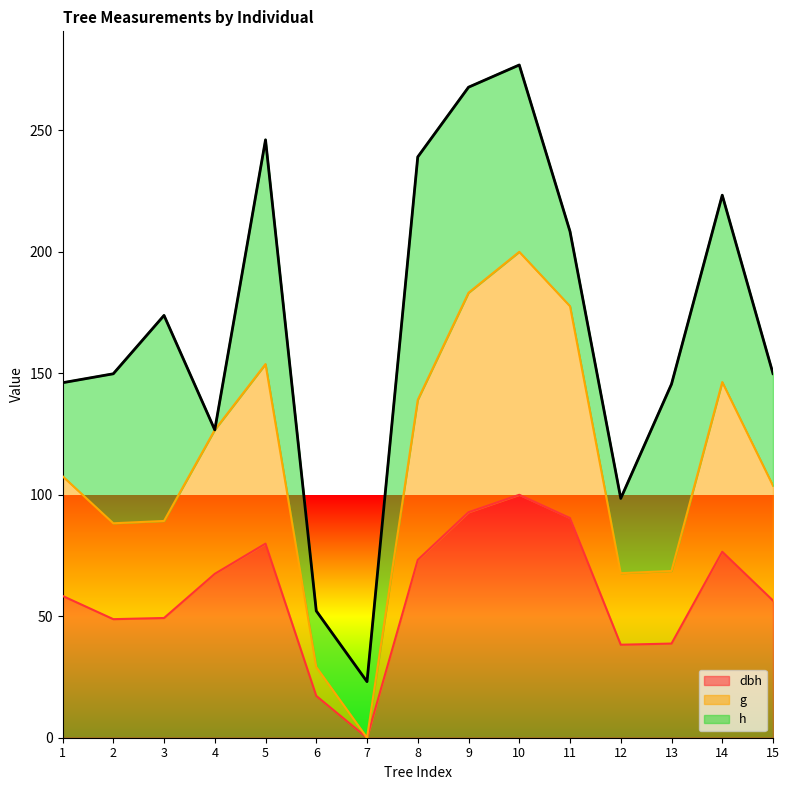

What is the value of the g point at the 3rd from the left?

89.2